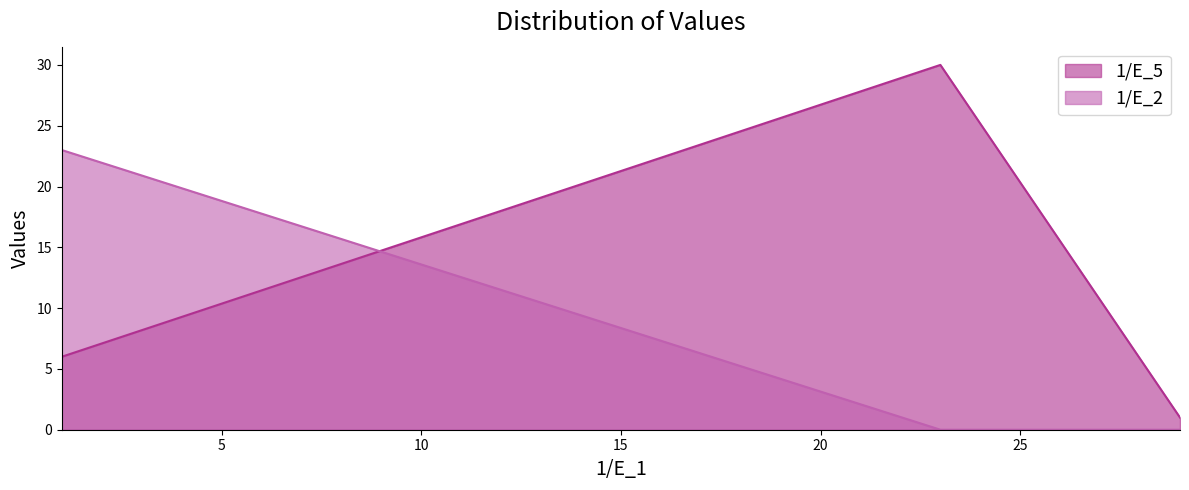

The 1/E_2 series shows 23 at Bias. True or false?

True